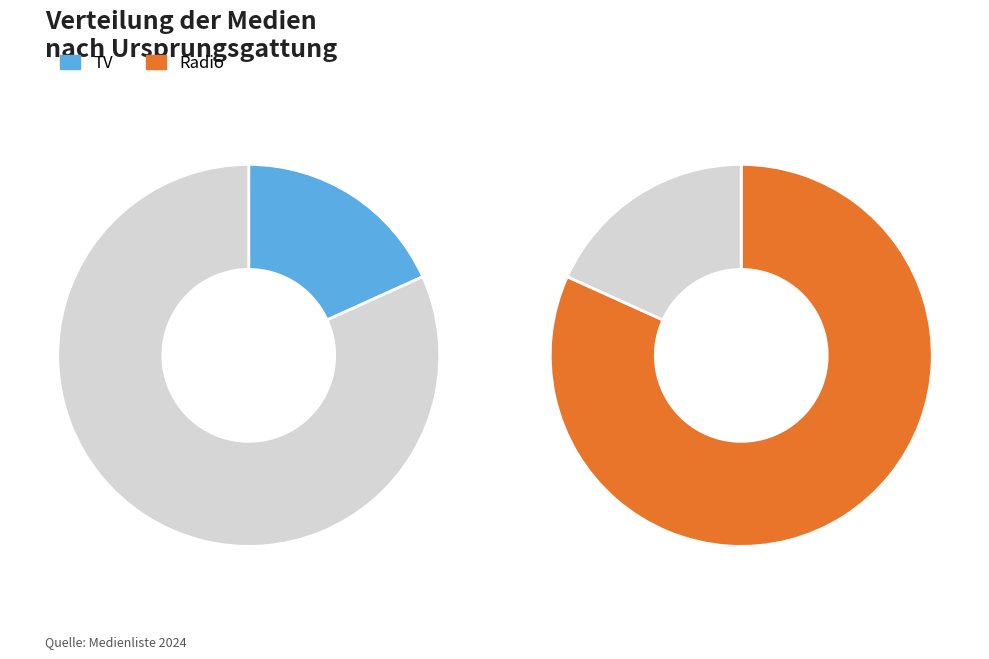

Between TV and Radio, which is larger?

Radio